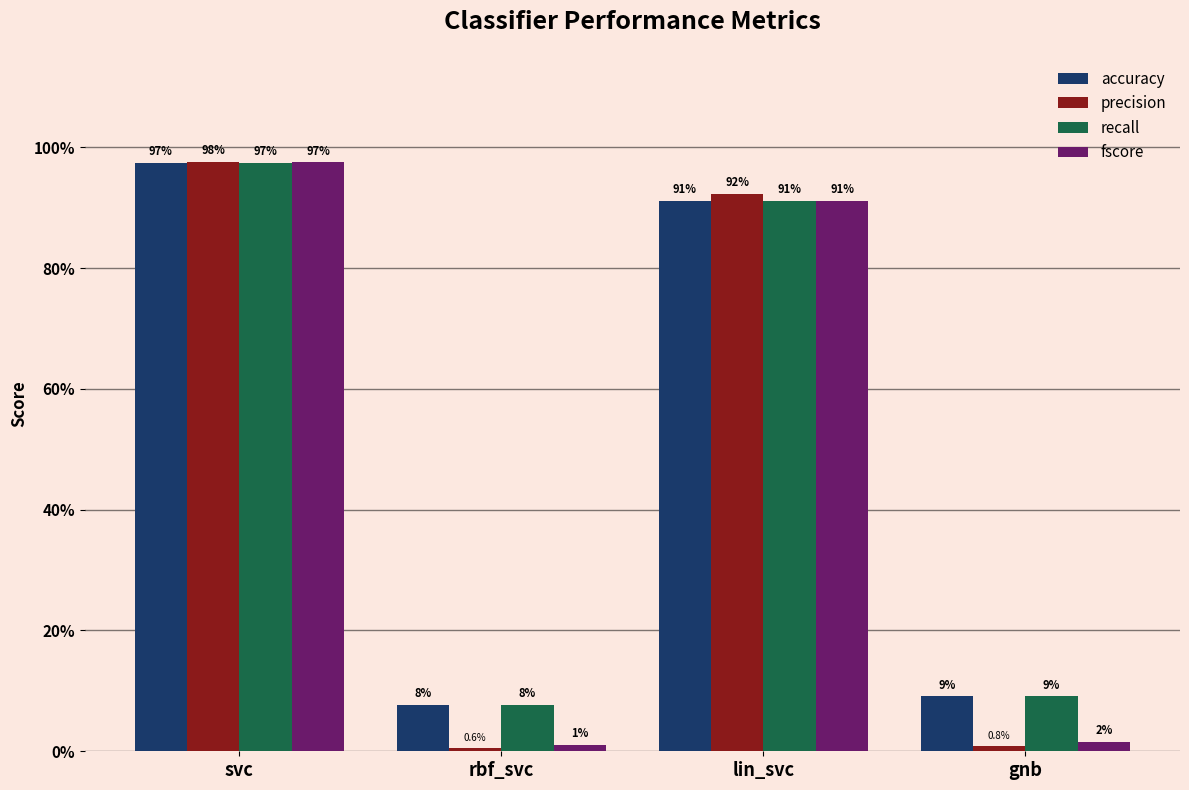

What are all the series names shown in the legend?

accuracy, precision, recall, fscore